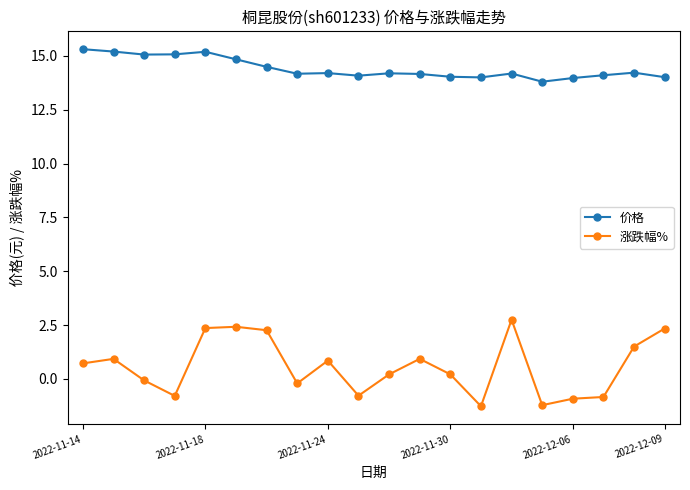

True or false: 涨跌幅% and 价格 cross at least once.

False